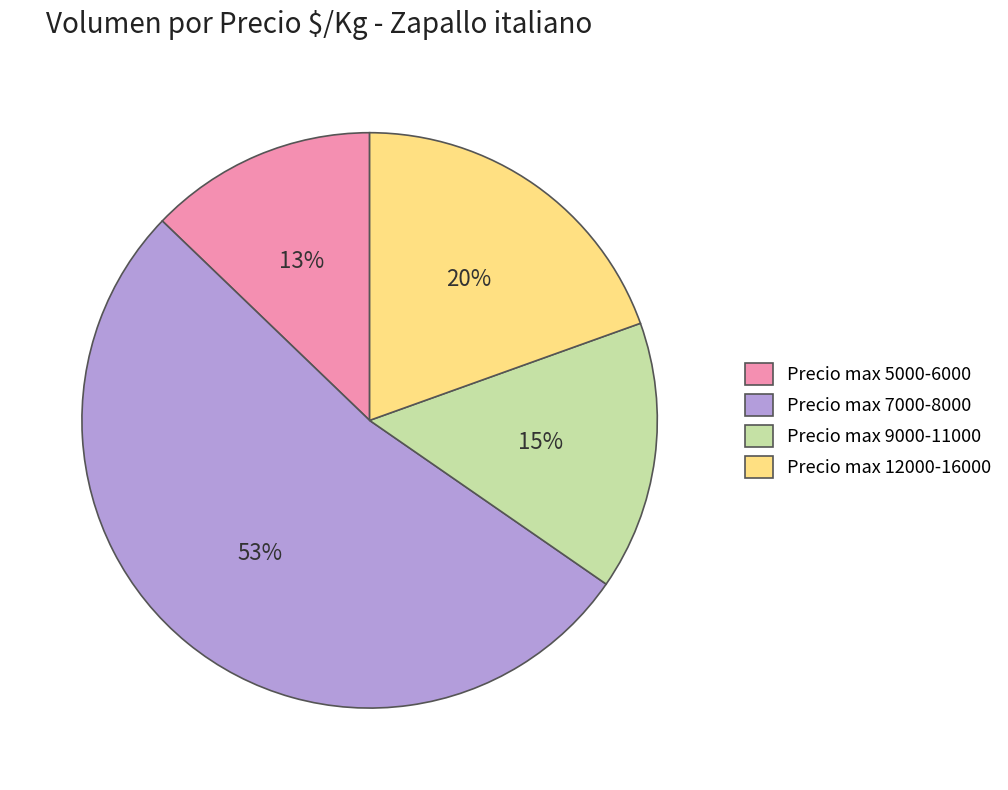

Which has a higher value, Precio max 7000-8000 or Precio max 12000-16000?

Precio max 7000-8000